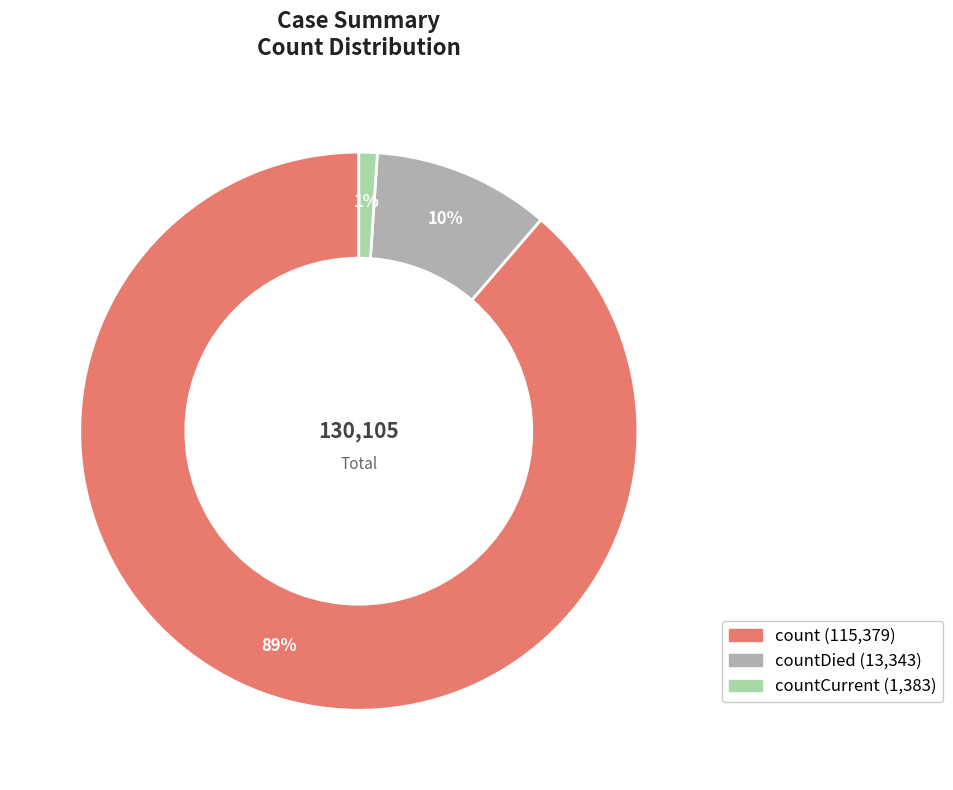

To the nearest percent, what is the average slice percentage?

33%